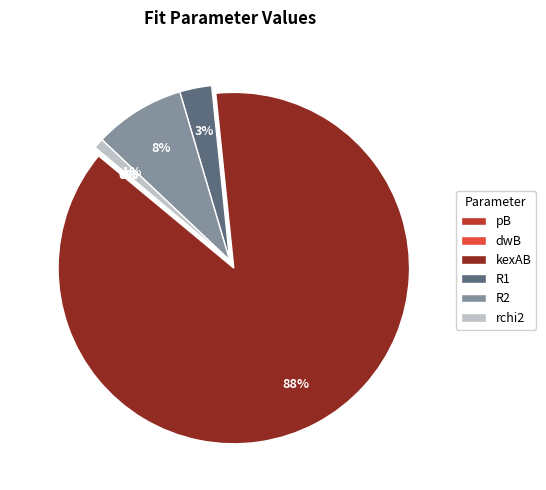

To the nearest percent, what percentage of the pie is R2?

8%